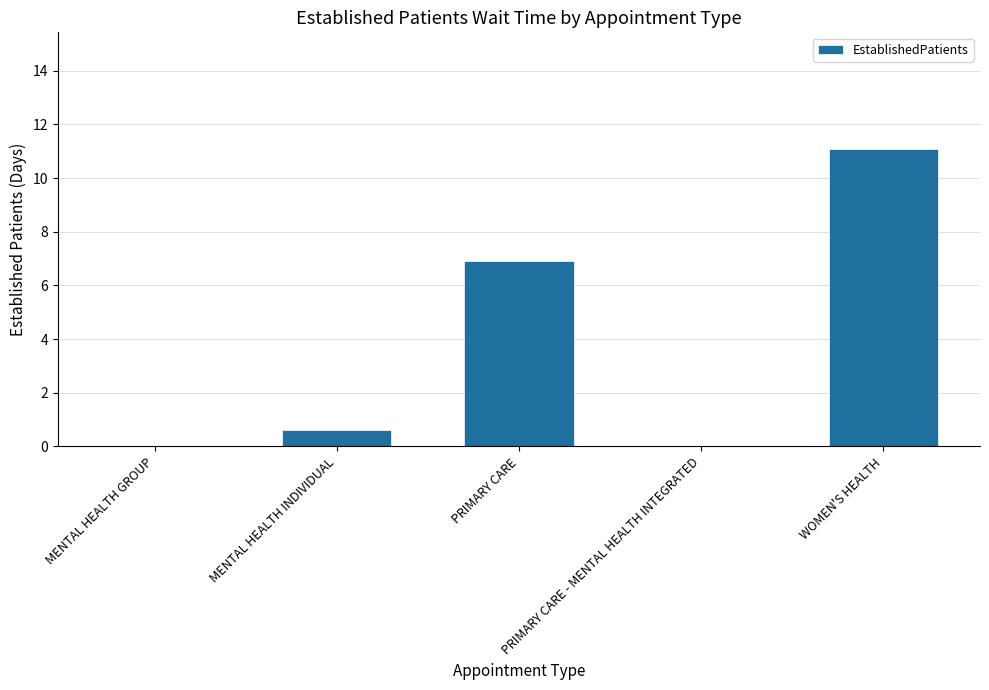

Count the number of data series in this chart.

1